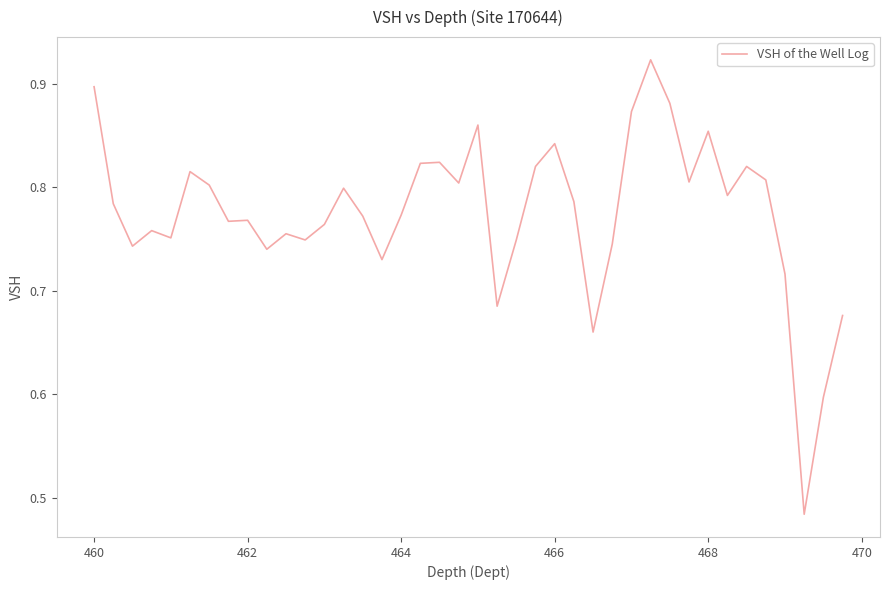

What is the difference between the maximum and minimum values?

0.4